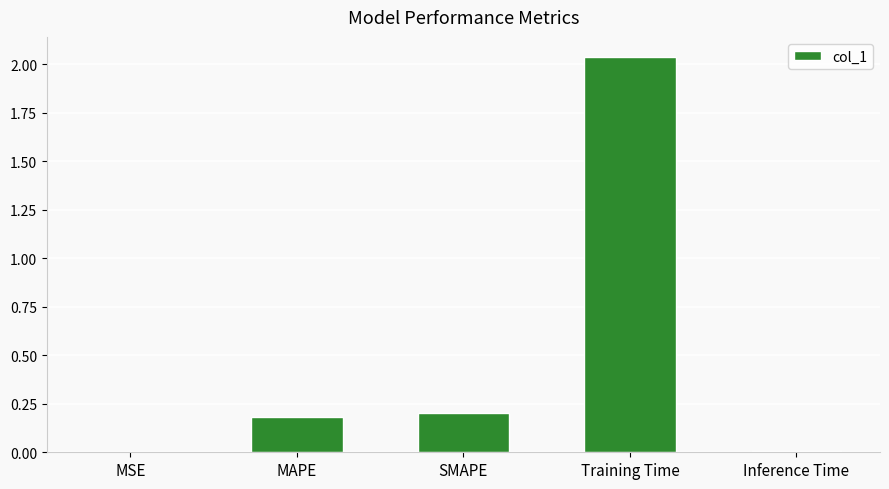

Is it true that the value at SMAPE is 0.0?

False